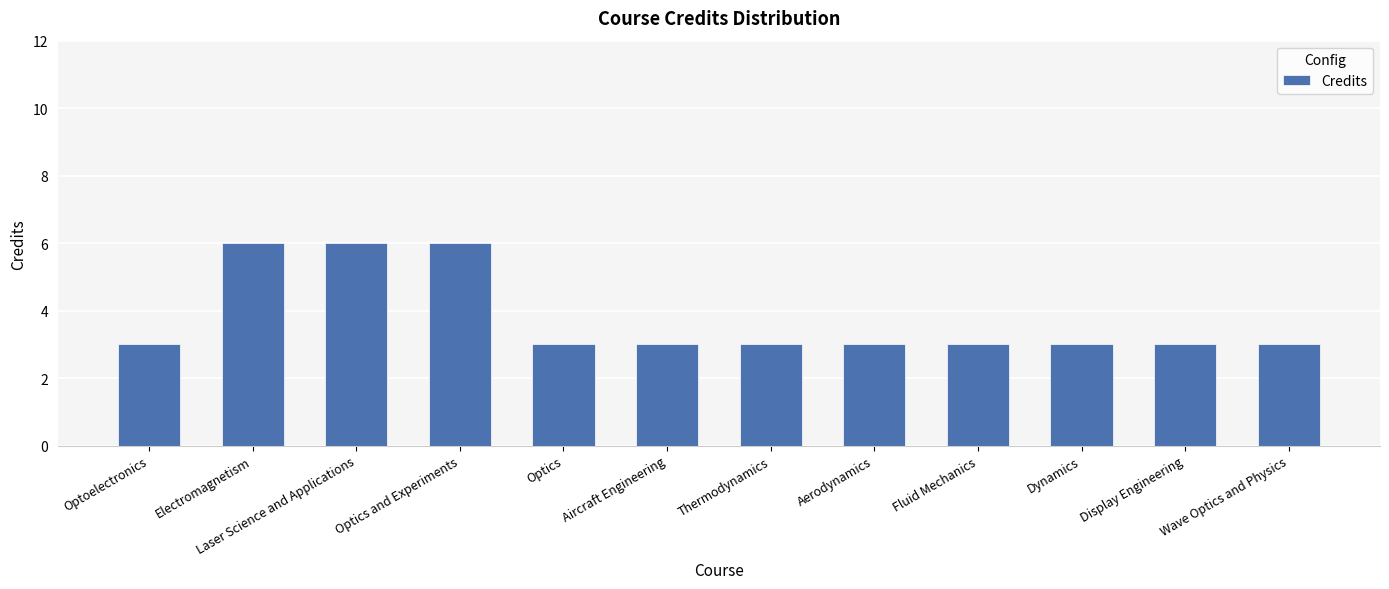

What is the change in value from Laser Science and Applications to Aircraft Engineering?

-3